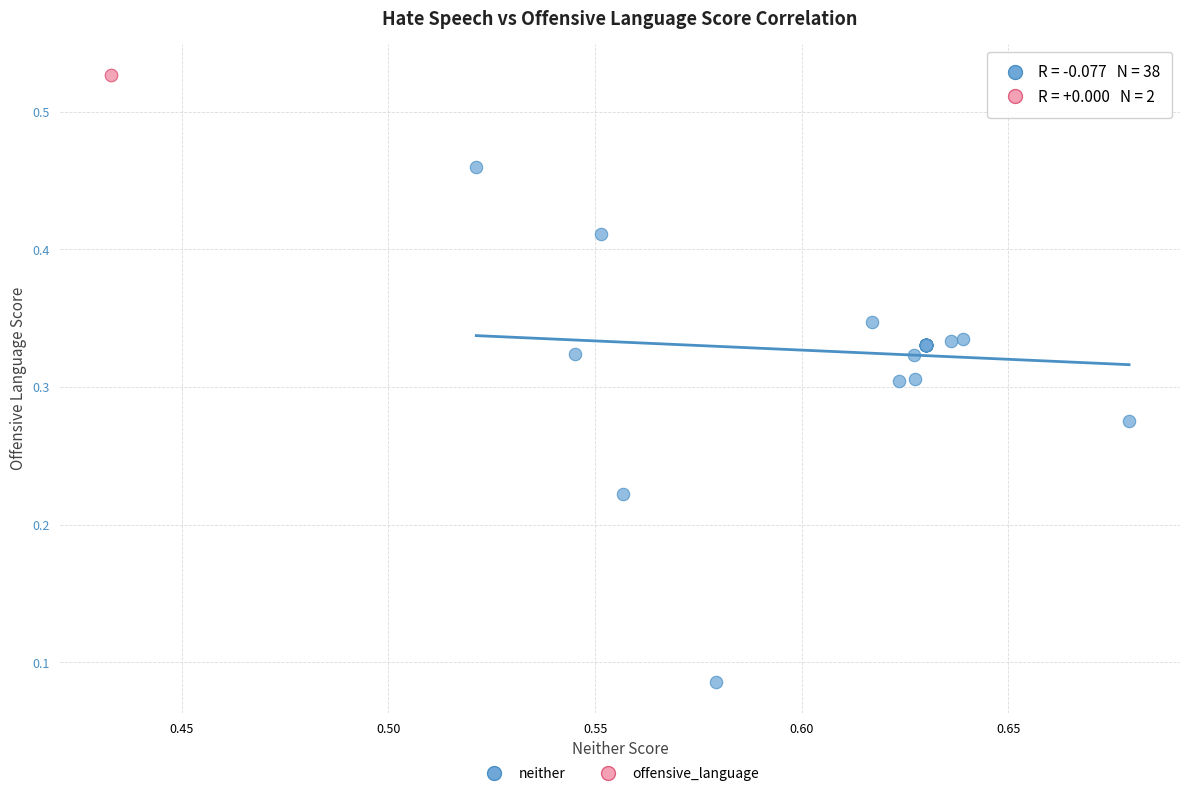

Which series reaches the maximum Y coordinate?

offensive_language